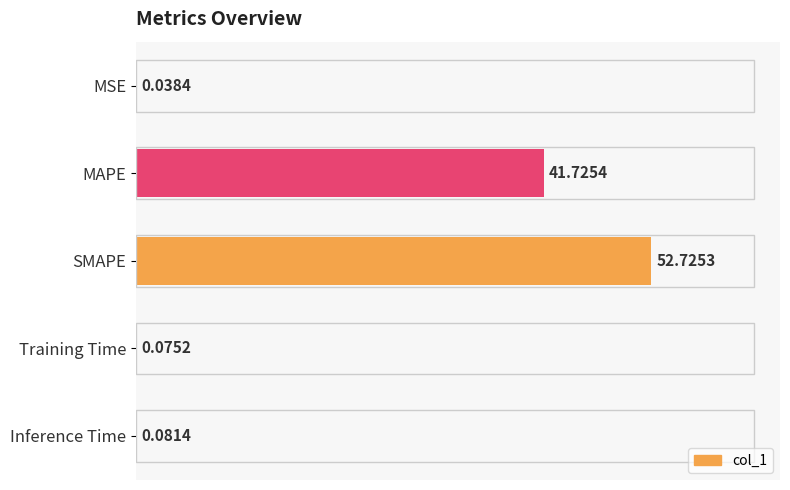

Which has a higher value, MAPE or MSE?

MAPE